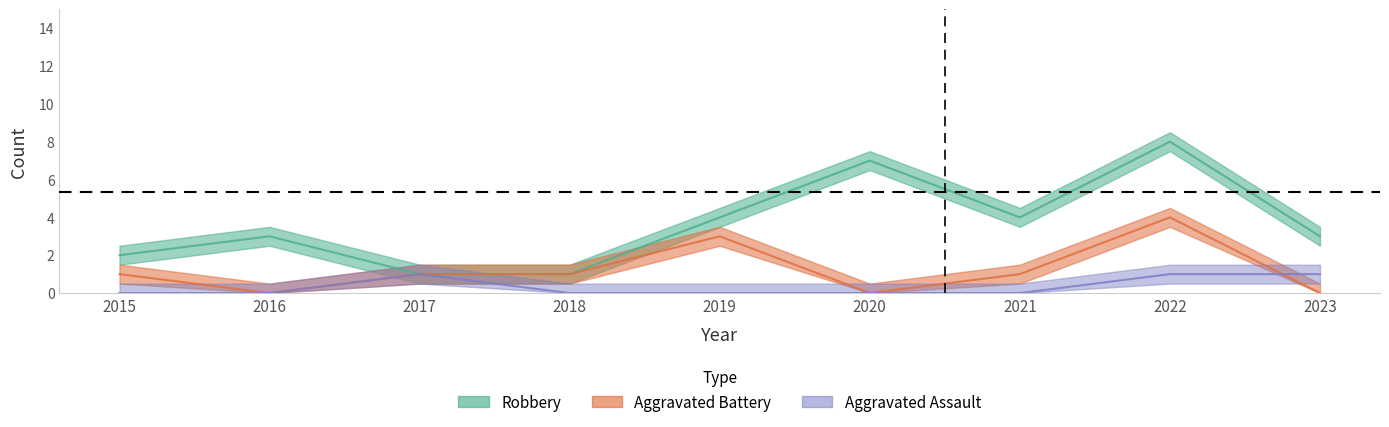

At which category does Aggravated Assault reach its first local peak?

2017